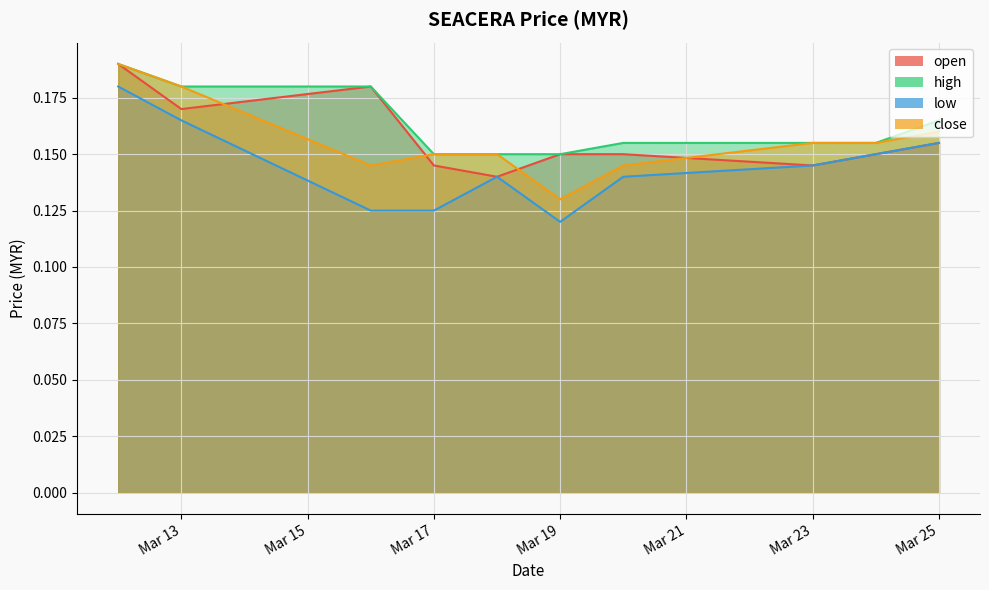

What is the value of the high point at the 9th from the left?

0.2